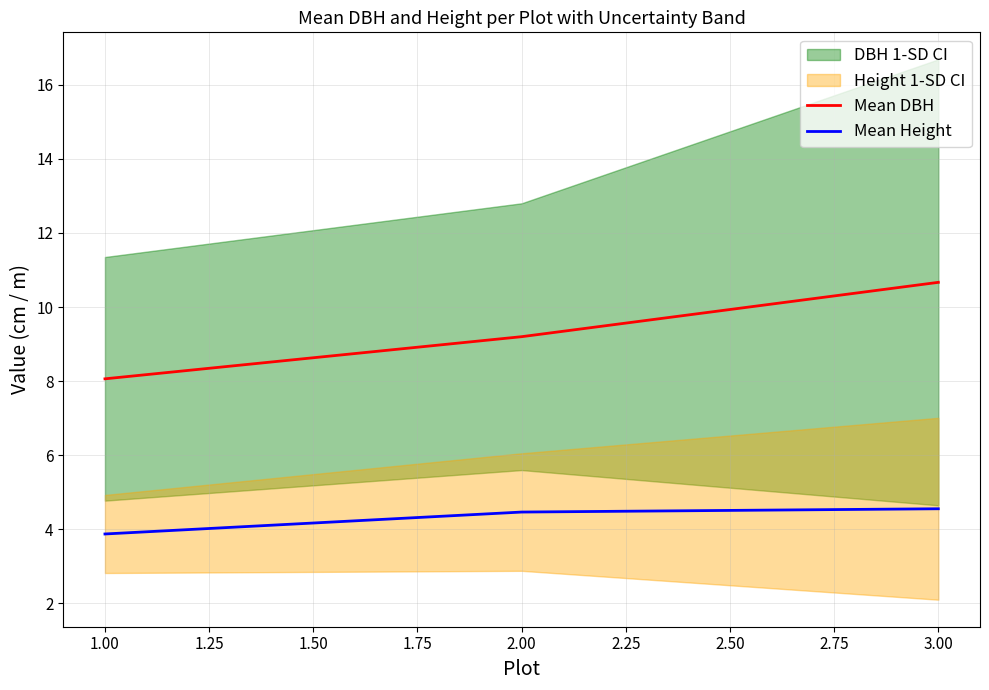

Is the value of Mean DBH at 1.00 greater than the value of Mean Height at 2.00?

Yes